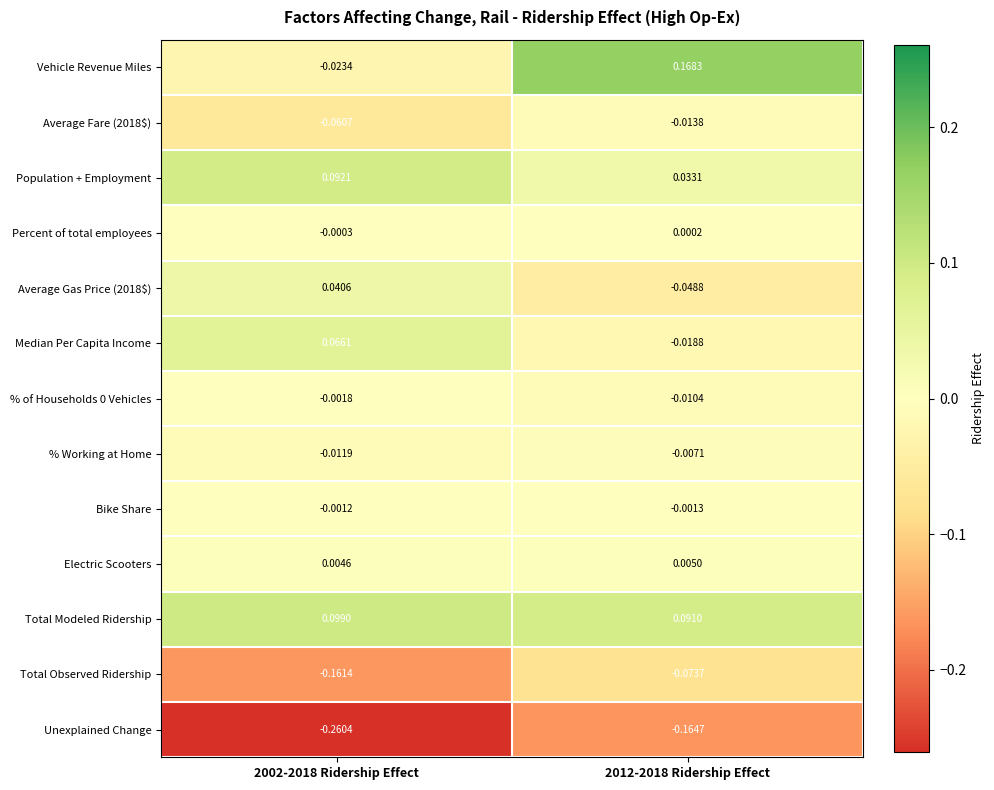

Is the value of % of Households 0 Vehicles at 2002-2018 Ridership Effect greater than the value of Vehicle Revenue Miles at 2012-2018 Ridership Effect?

No